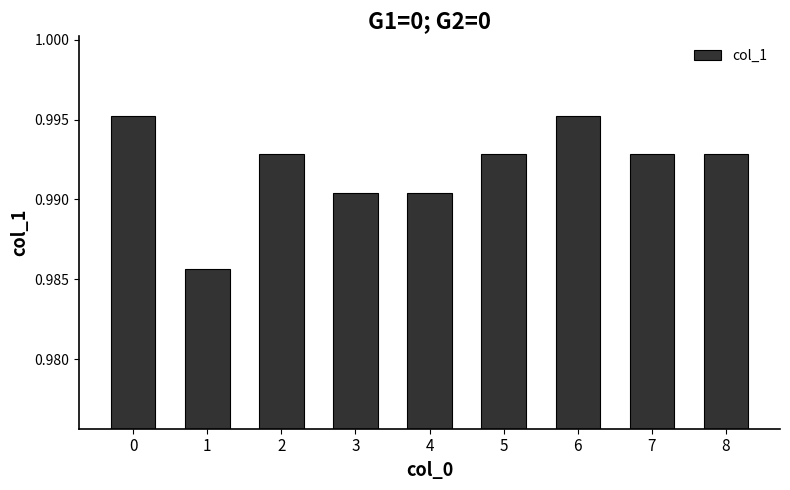

How many bars are there in total?

9